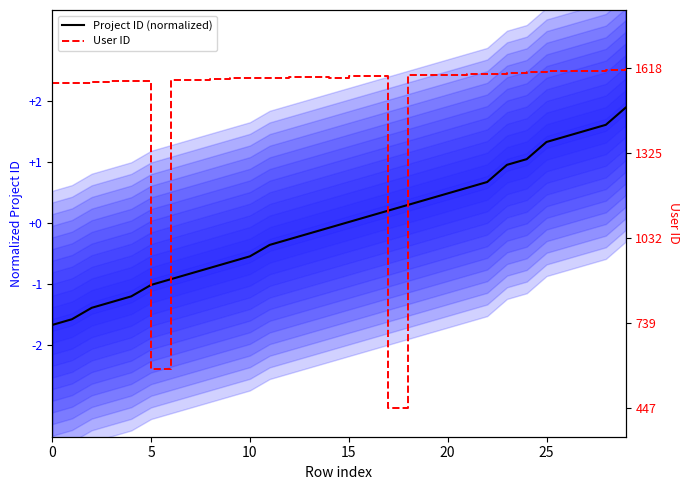

Which series has the widest spread of values?

User ID